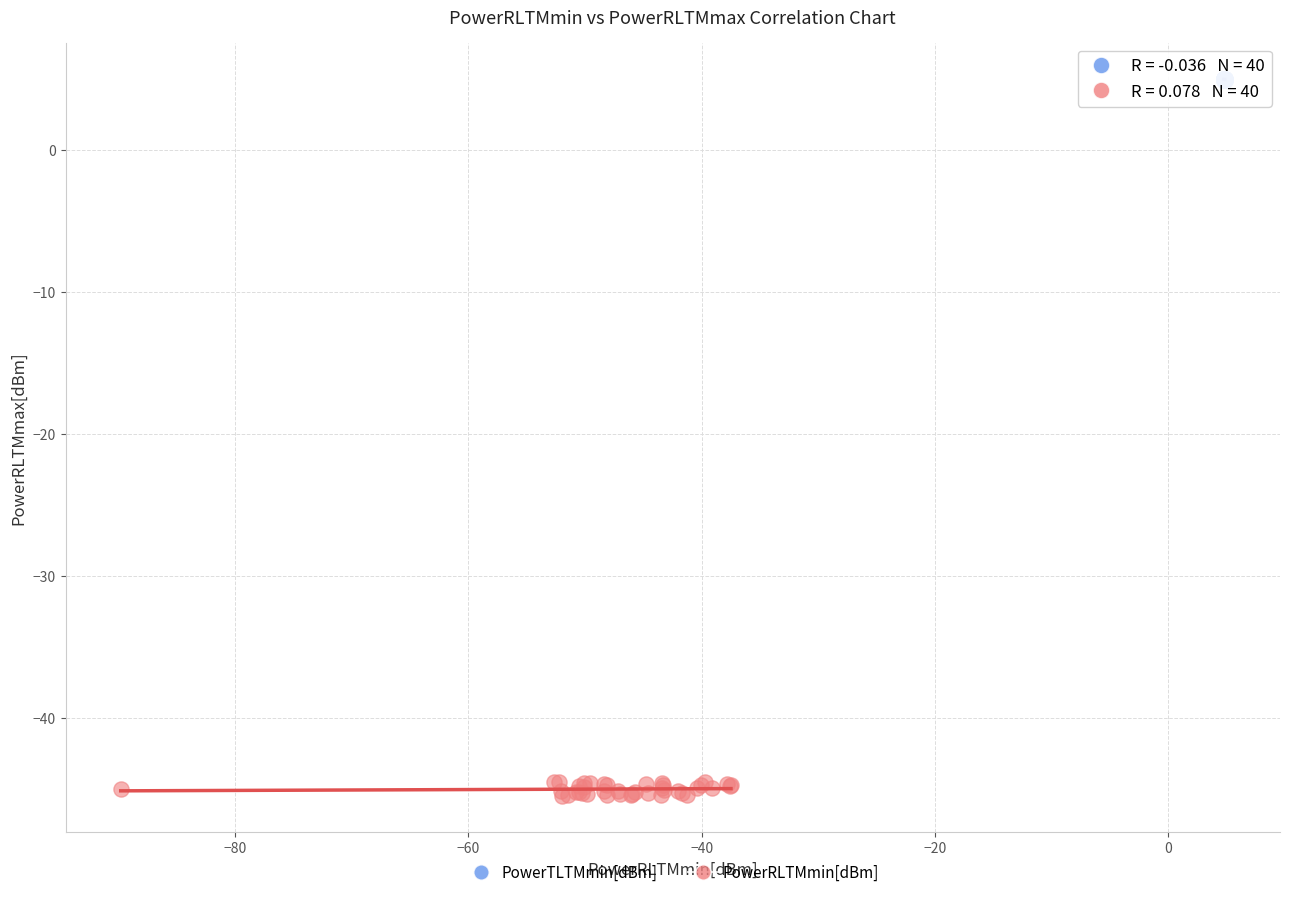

Which series reaches the maximum Y coordinate?

PowerTLTMmin[dBm]